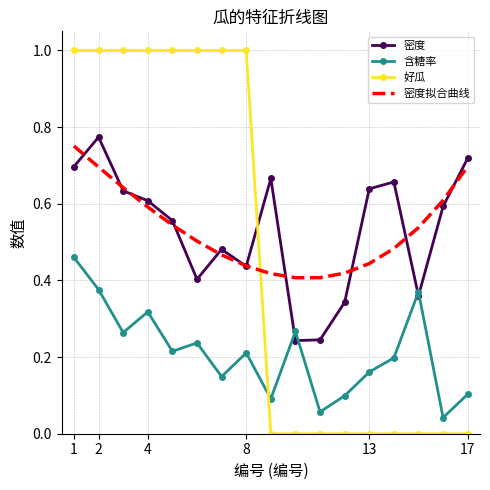

What are all the series names shown in the legend?

密度, 含糖率, 好瓜, 密度拟合曲线